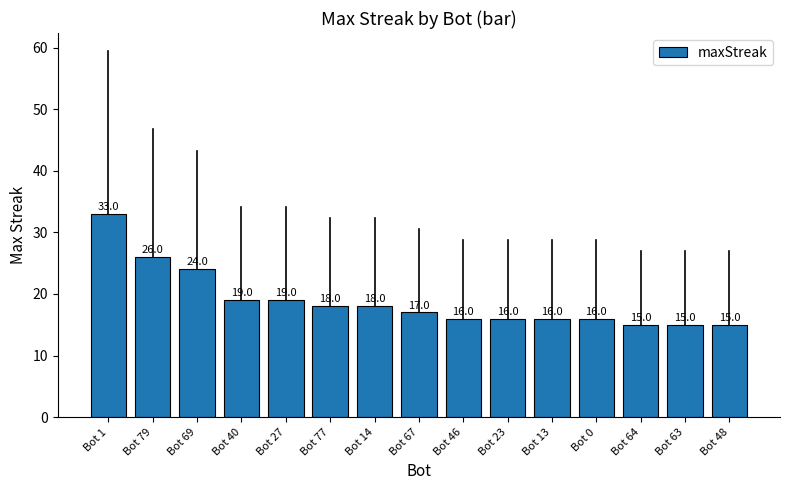

How many bars are there in total?

15